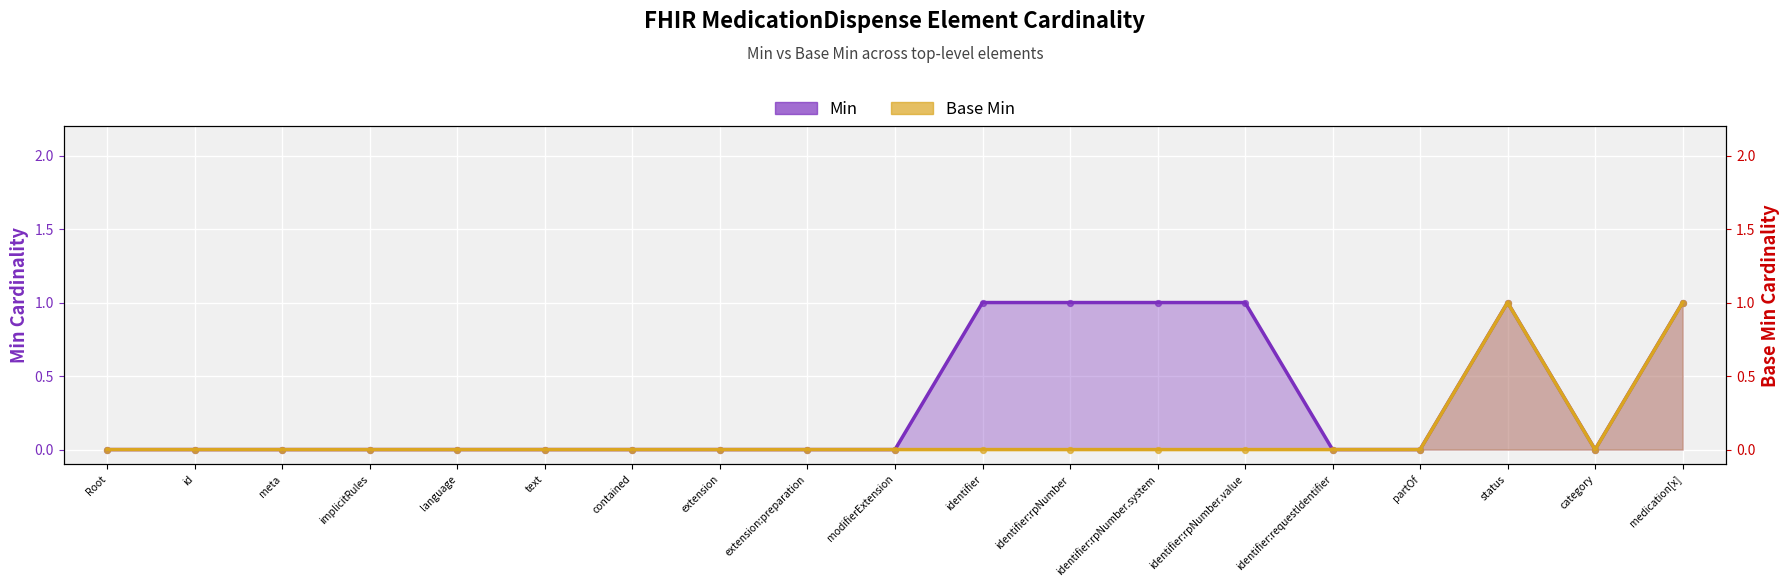

At which category is the sum across all series the highest?

status